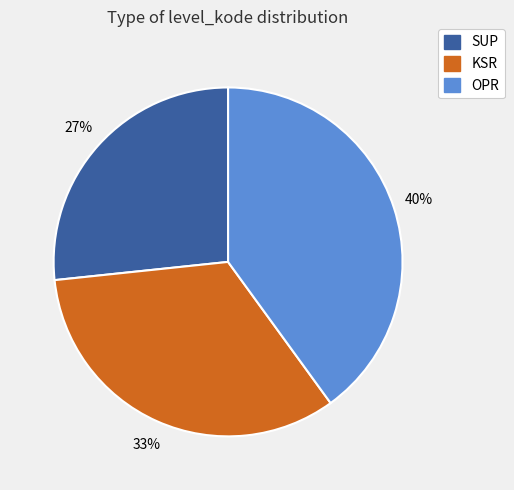

How many segments does this pie chart have?

3